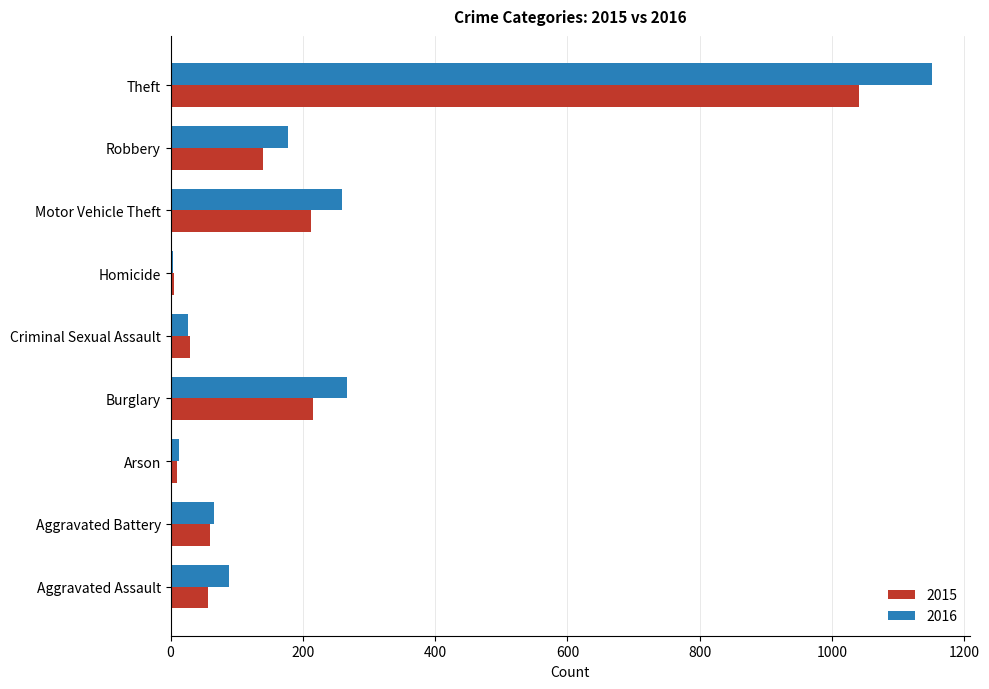

What is the sum of the 2015 values at Robbery and Homicide?

144